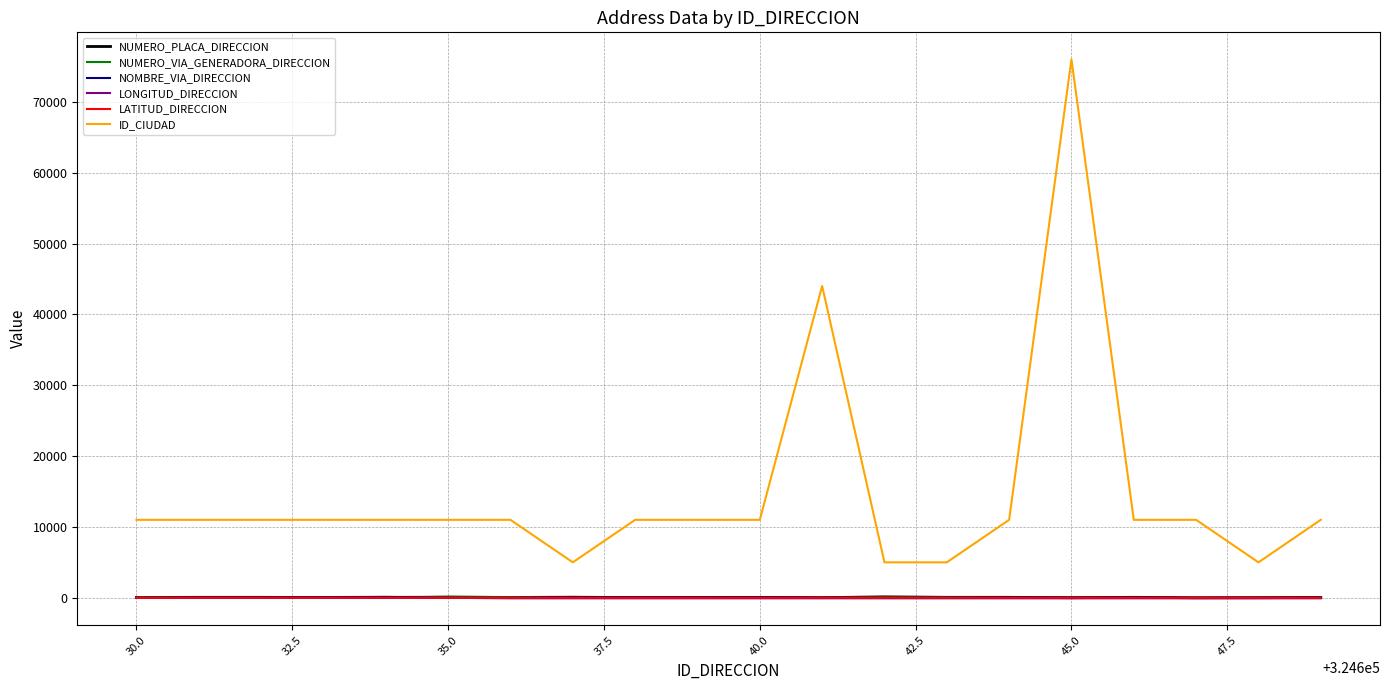

Which series has the largest range (max minus min)?

ID_CIUDAD